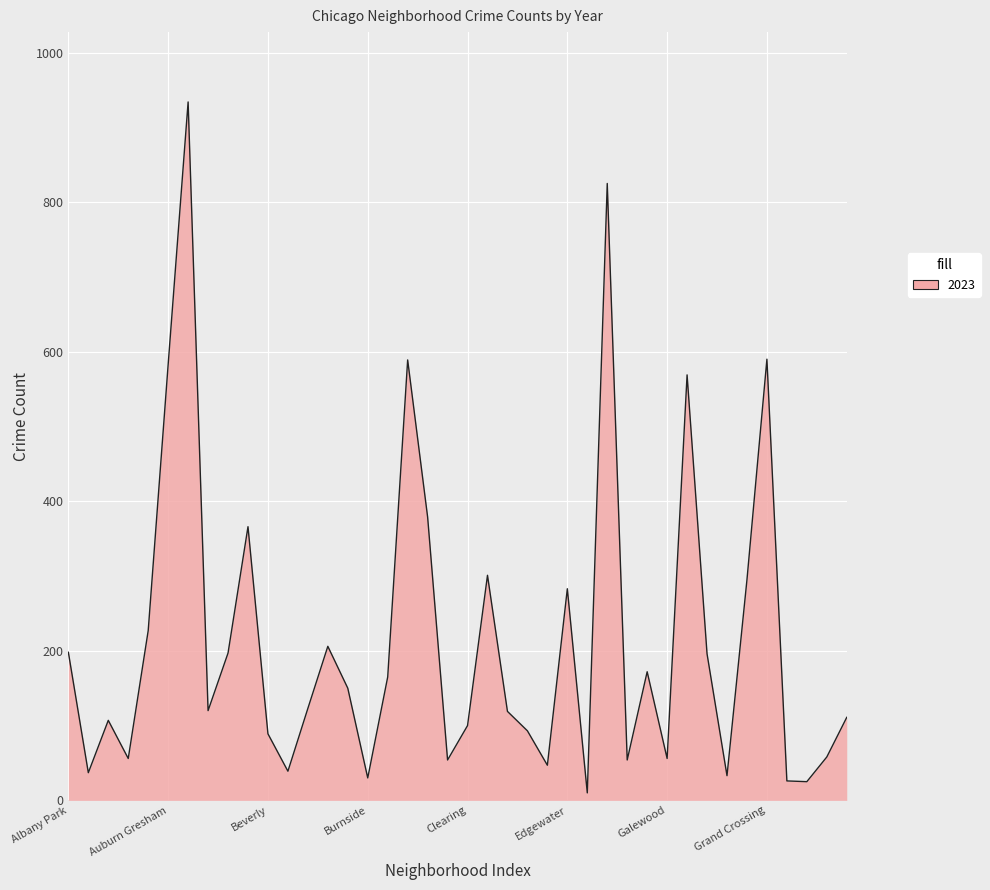

What is the maximum value shown in the chart?

934